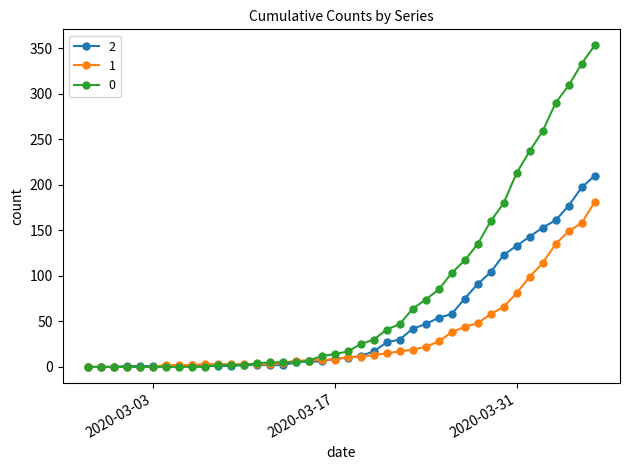

List the series in order of their peak value, lowest first.

1, 2, 0